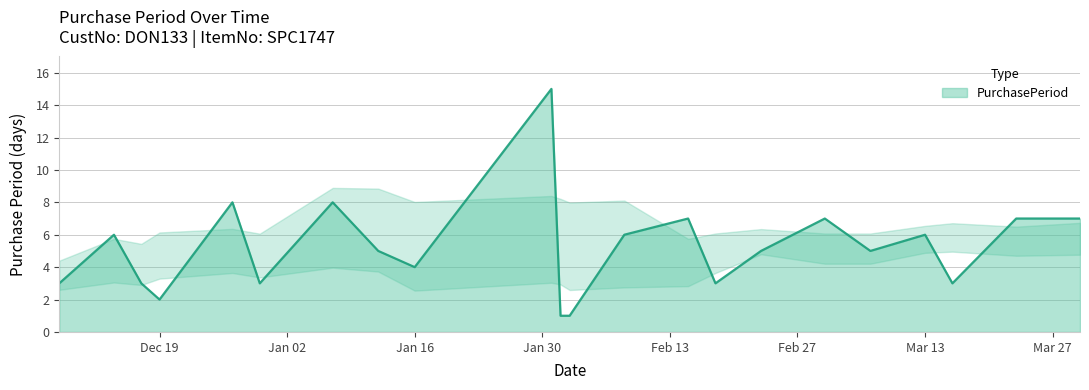

What is the difference between the maximum and minimum values?

14